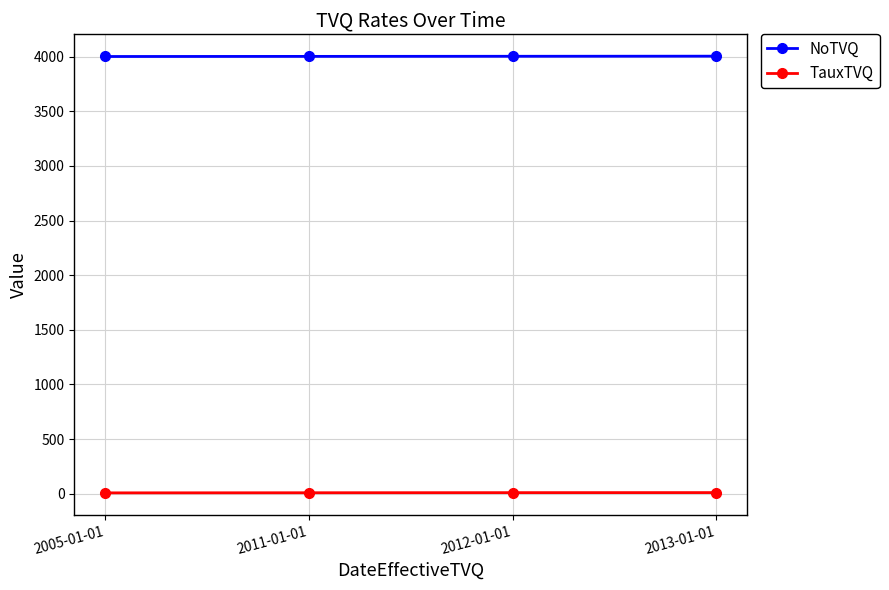

Is the value of NoTVQ at 2012-01-01 greater than the value of TauxTVQ at 2013-01-01?

Yes